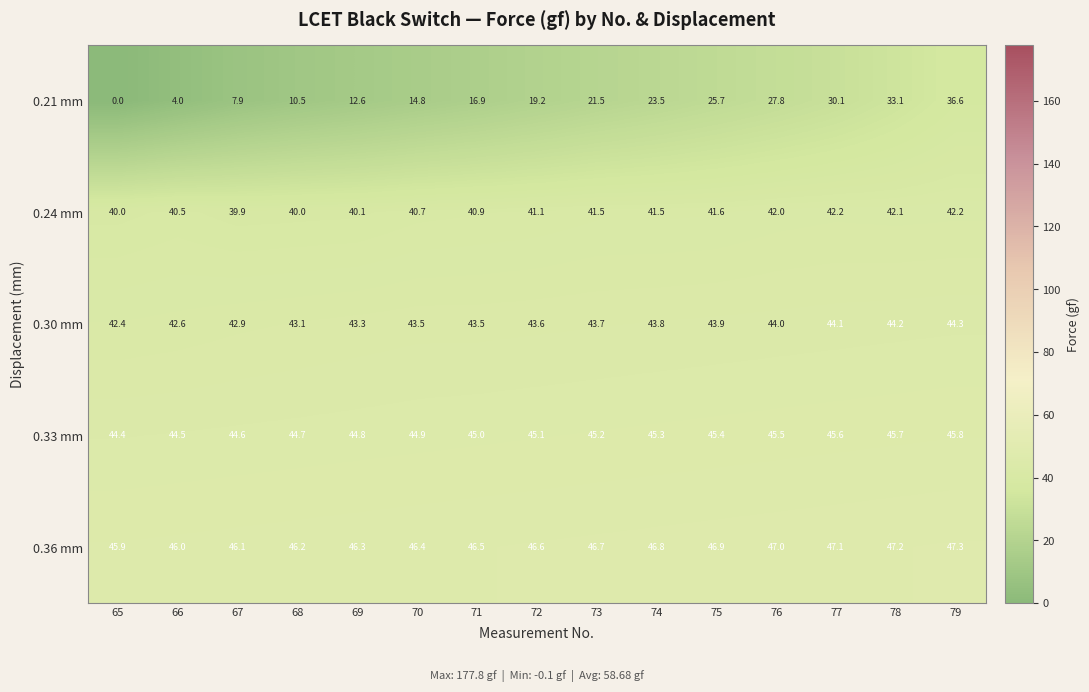

What is the highest value of the 0.36 mm series?

47.3